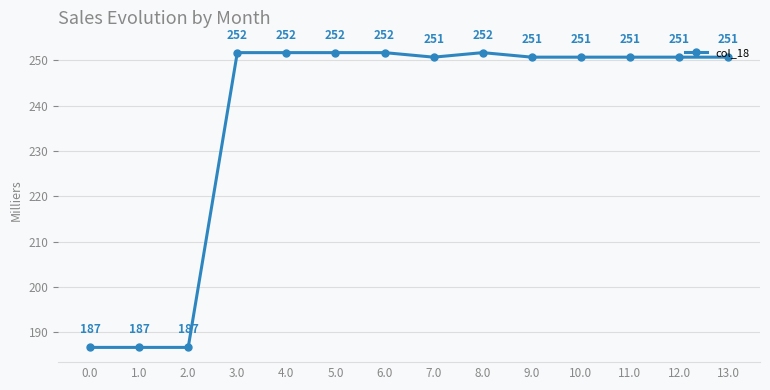

At which label does the data first exceed 250?

3.0